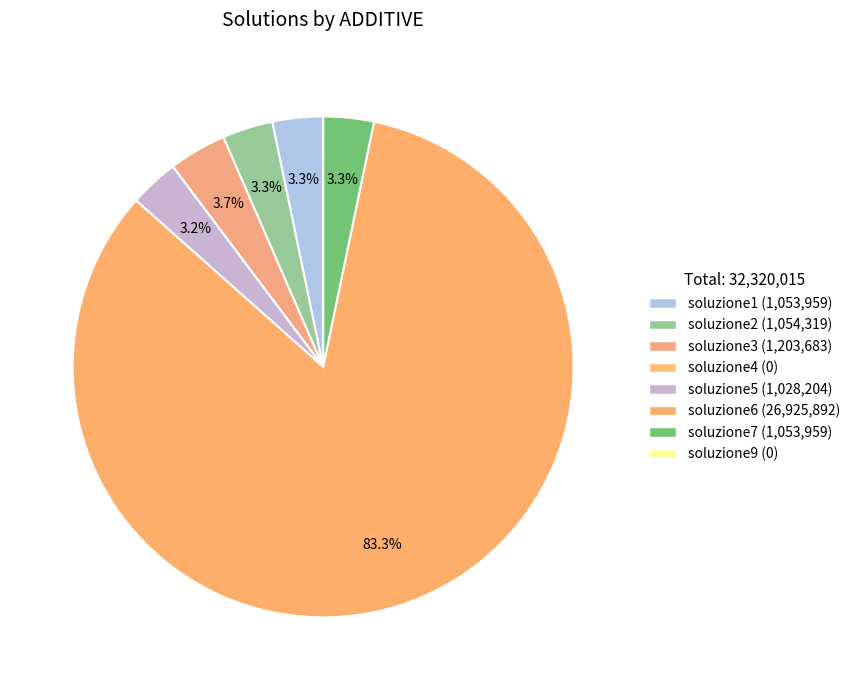

Count the number of slices in the pie.

8